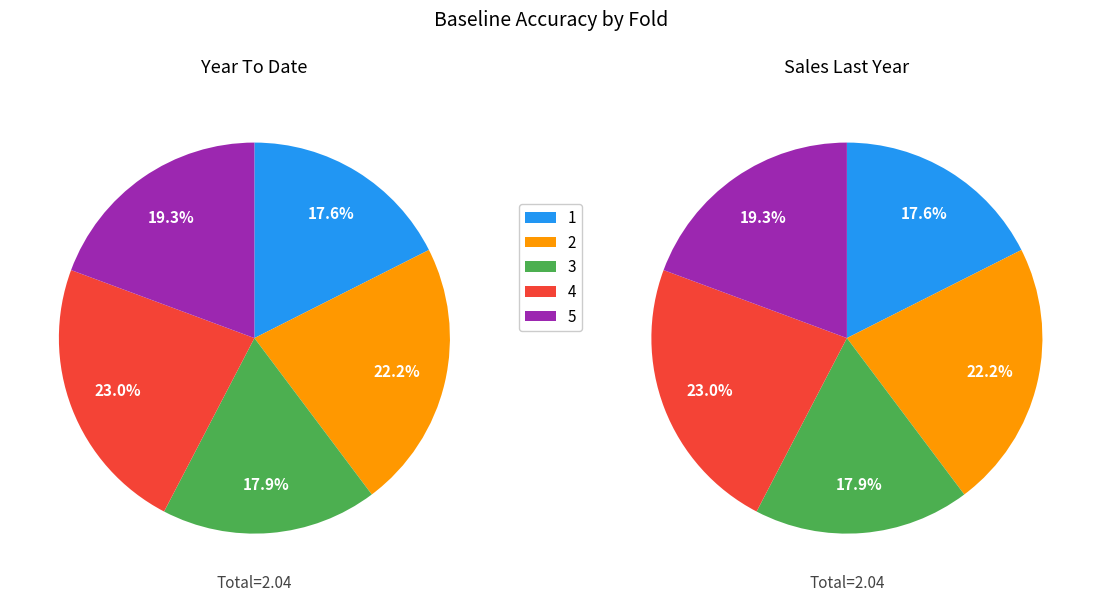

To the nearest percent, what portion does 4 represent?

23%